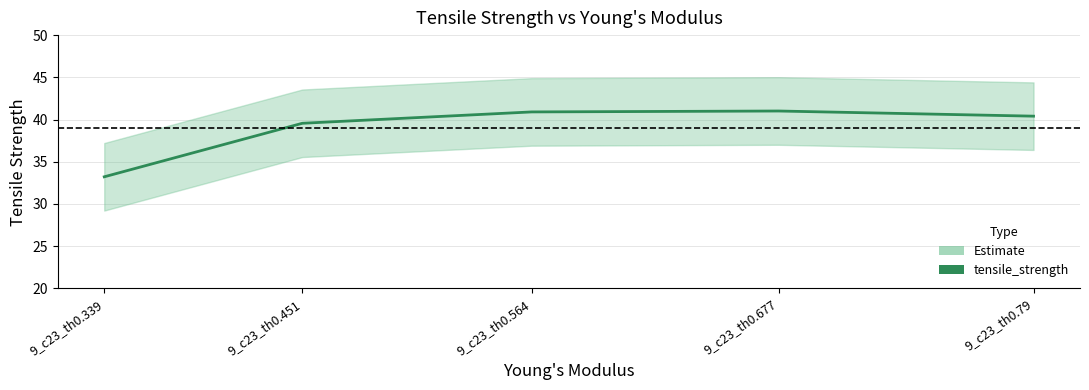

What is the label of the 4th point from the left?

9_c23_th0.677